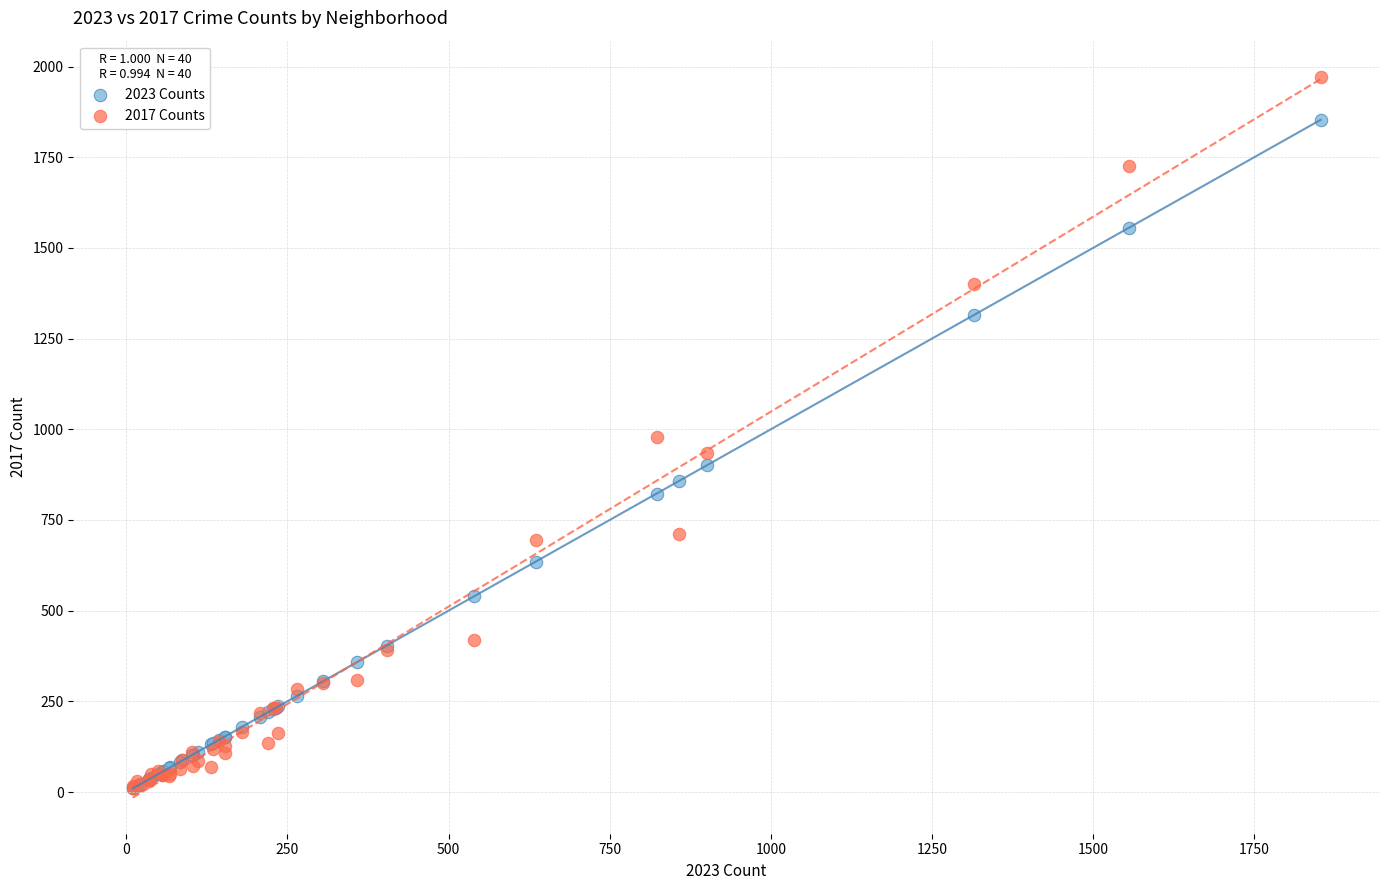

What are all the series names shown in the legend?

2023 Counts, 2017 Counts